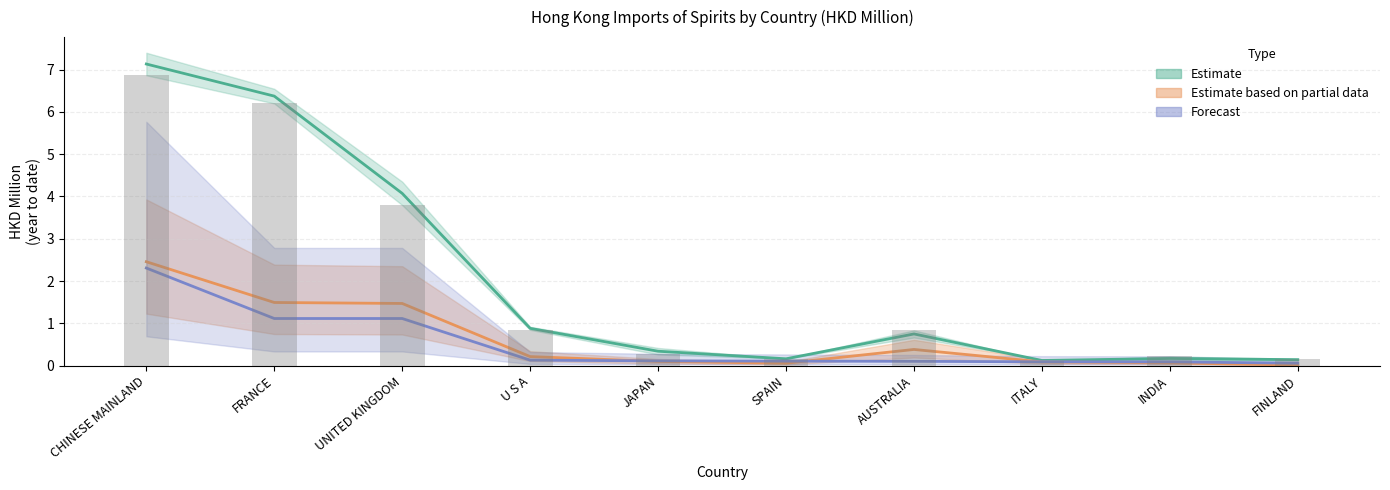

At how many categories does at least one series exceed 4?

3